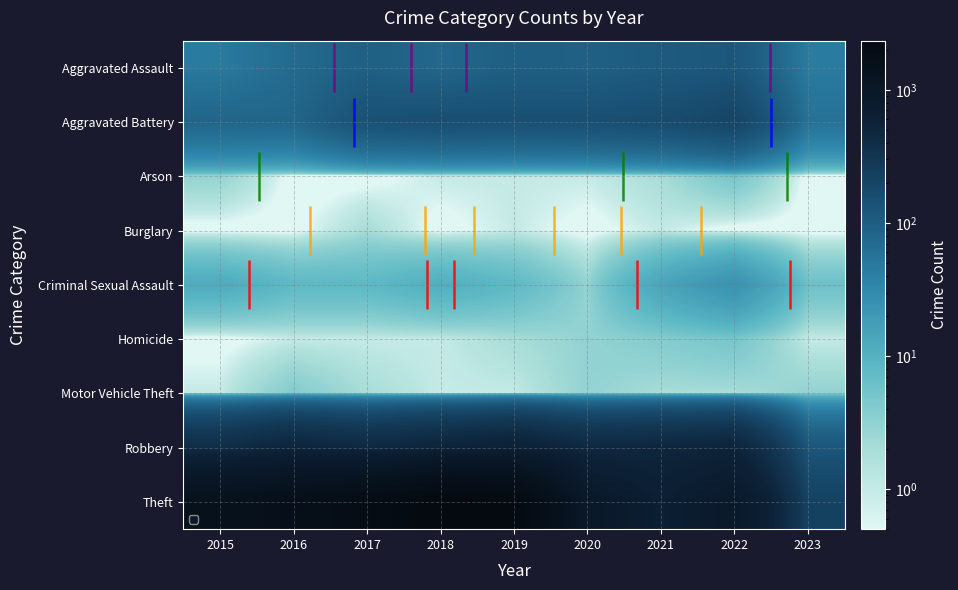

Is the value of Theft at 2019 greater than the value of Aggravated Battery at 2020?

Yes